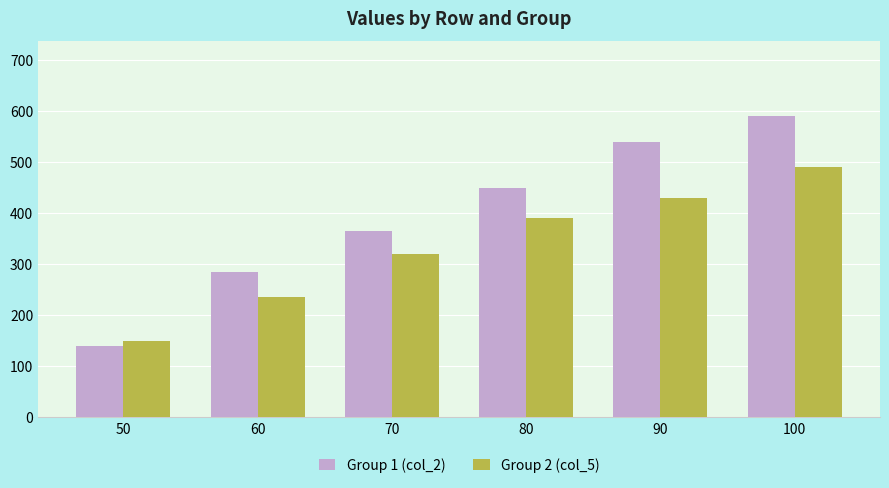

Which category has the highest value in the Group 1 (col_2) series?

100